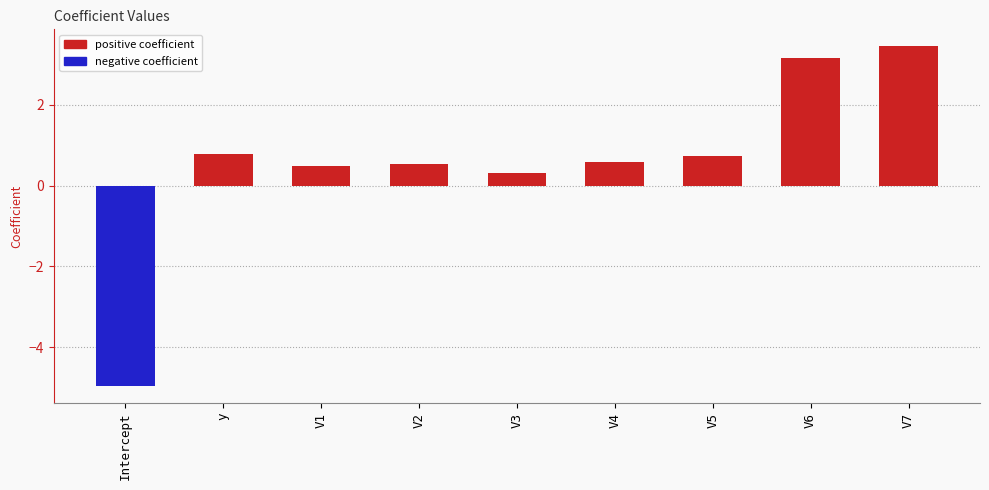

At which label is the value closest to 0?

V3